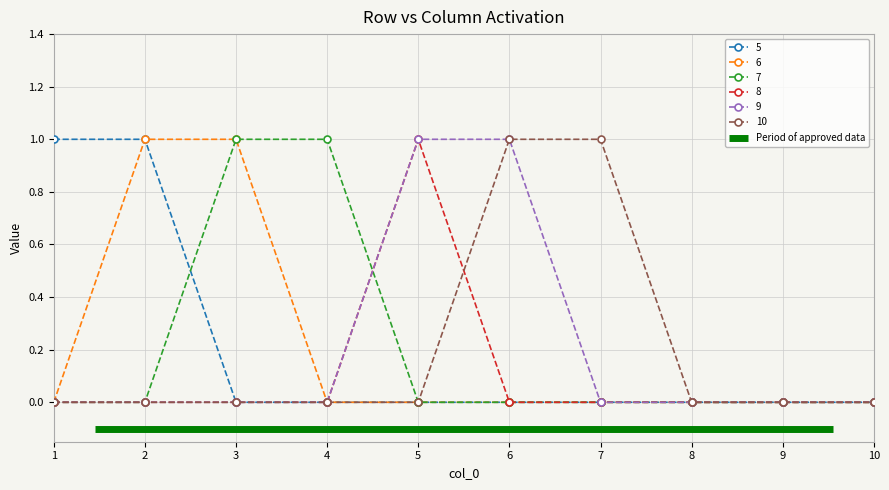

What is the difference between the 9 values at 5 and 1?

1